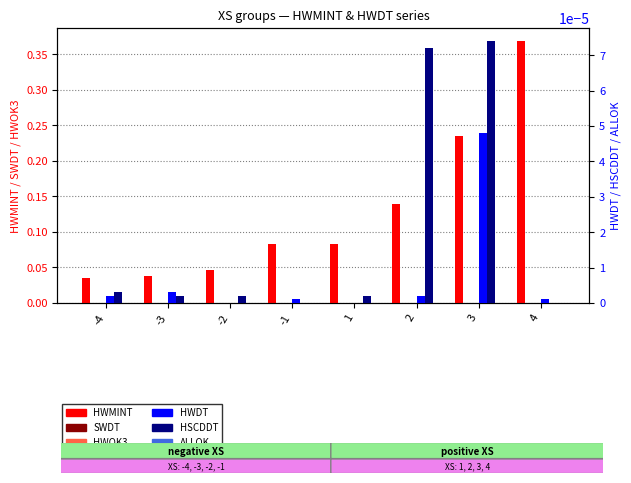

Reading left to right, extract all data points from this chart.

HWMINT: -4=0.0	-3=0.0	-2=0.0	-1=0.1	1=0.1	2=0.1	3=0.2	4=0.4
SWDT: -4=0.0	-3=0.0	-2=0.0	-1=0.0	1=0.0	2=0.0	3=0.0	4=0.0
HWOK3: -4=0.0	-3=0.0	-2=0.0	-1=0.0	1=0.0	2=0.0	3=0.0	4=0.0
HWDT: -4=0.0	-3=0.0	-2=0.0	-1=0.0	1=0.0	2=0.0	3=0.0	4=0.0
HSCDDT: -4=0.0	-3=0.0	-2=0.0	-1=0.0	1=0.0	2=0.0	3=0.0	4=0.0
ALLOK: -4=0.0	-3=0.0	-2=0.0	-1=0.0	1=0.0	2=0.0	3=0.0	4=0.0